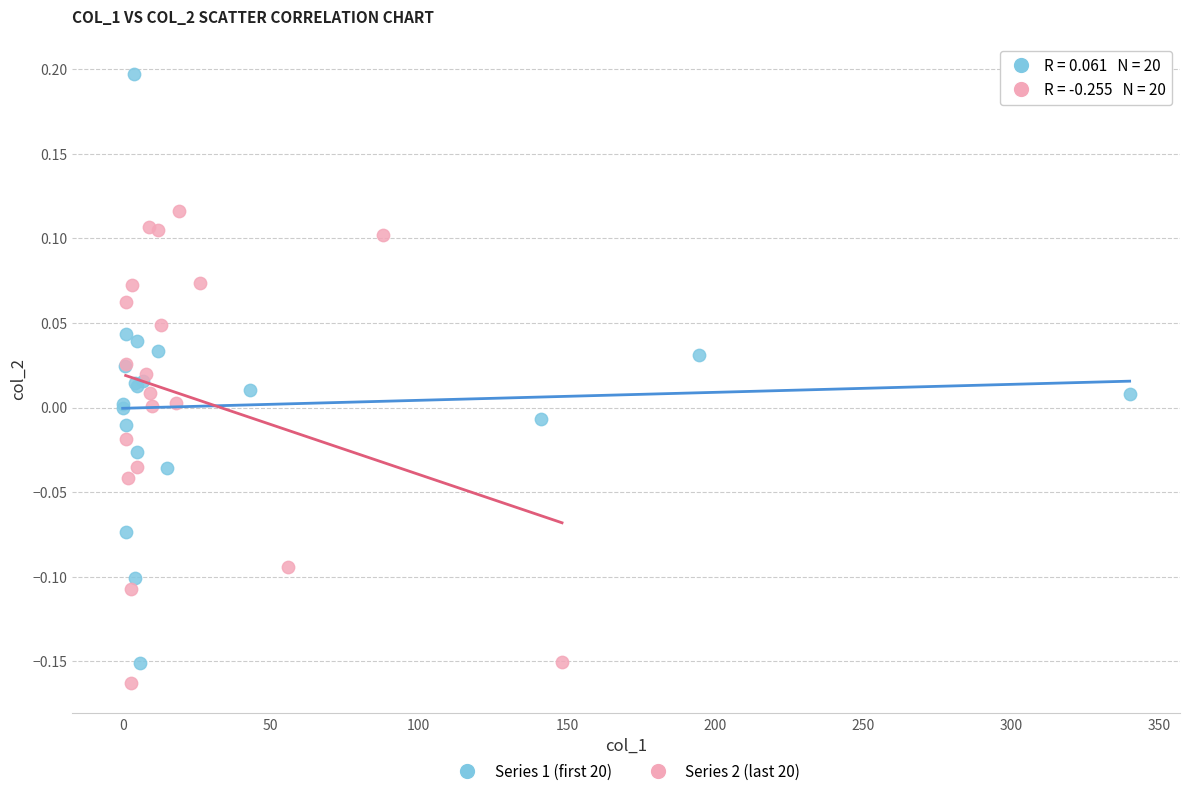

Which series contains the highest Y value?

Series 1 (first 20)